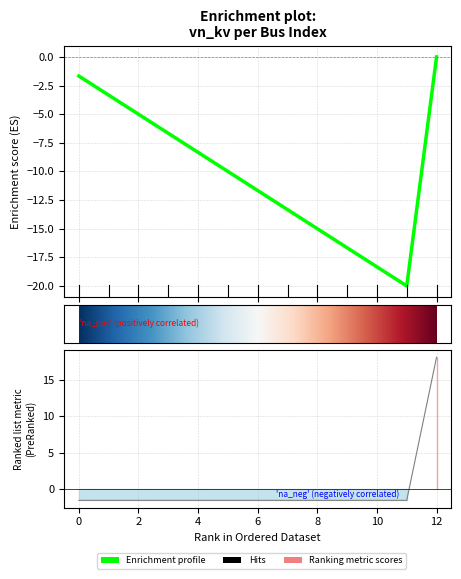

What is the difference between the maximum and minimum values?

19.6